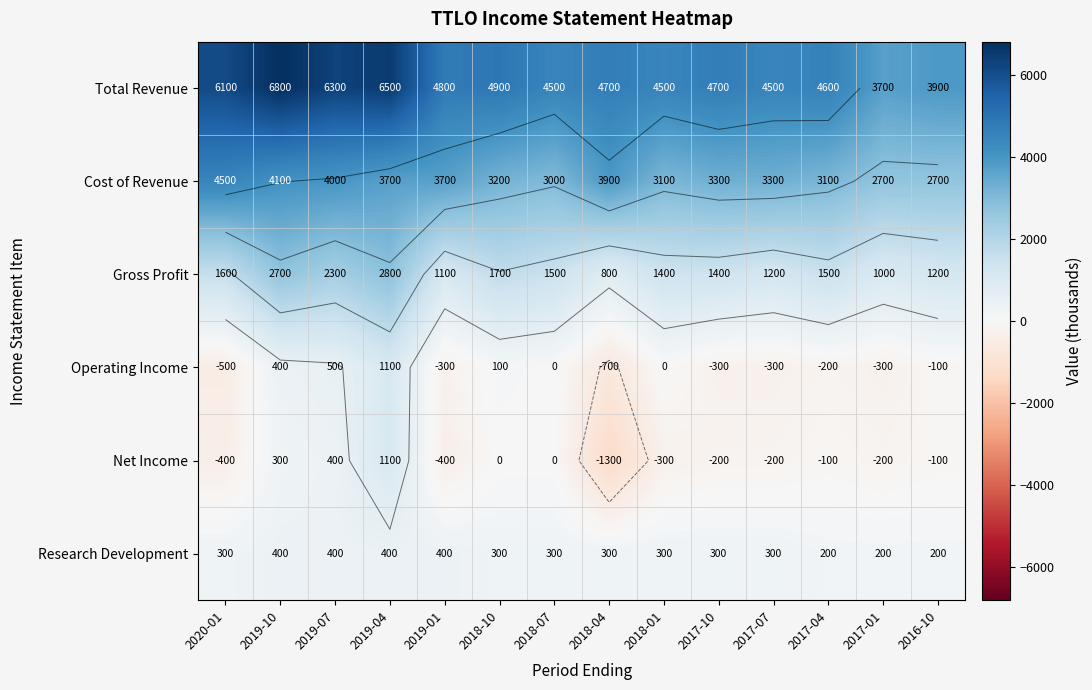

Which category has the lowest value across all series?

2018-04